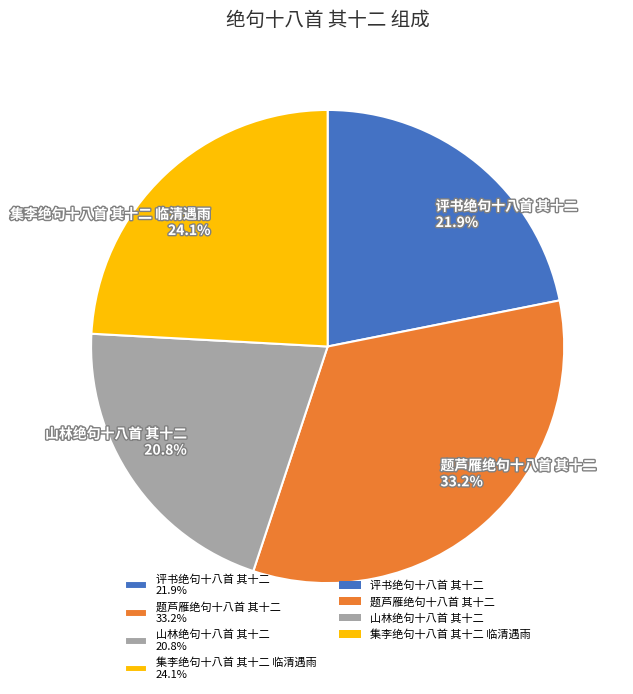

What is the ratio of the value at 题芦雁绝句十八首 其十二 33.2% to the value at 山林绝句十八首 其十二 20.8%?

1.6